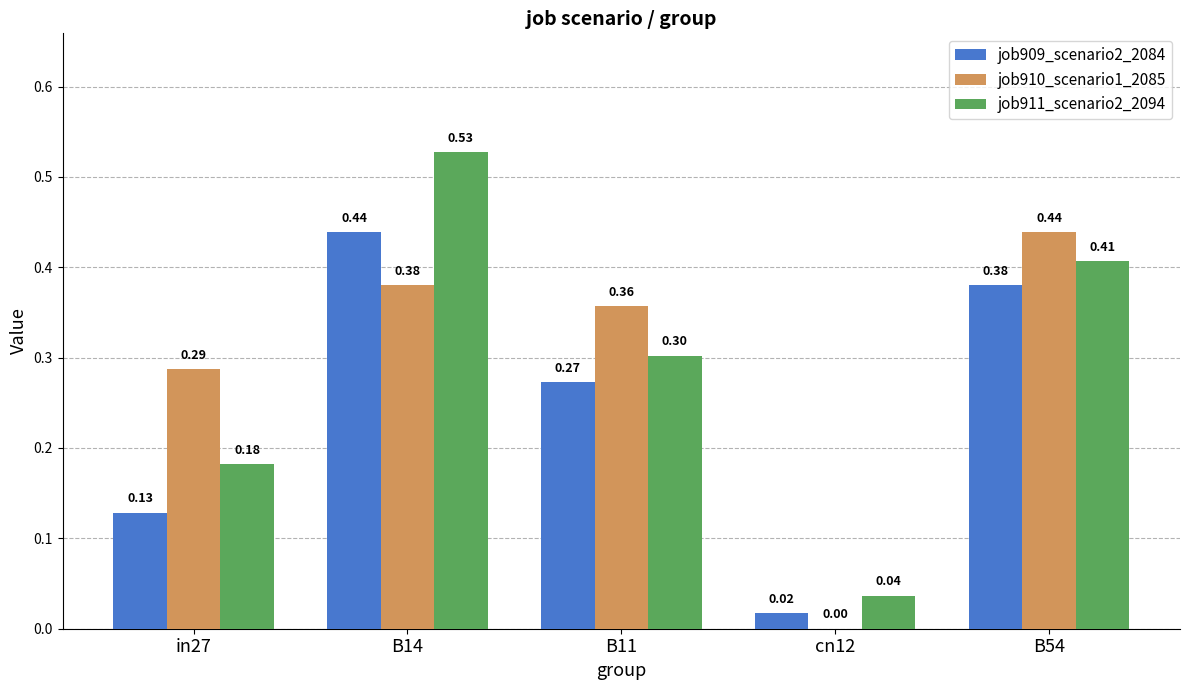

What is the sum of the job910_scenario1_2085 values at cn12 and in27?

0.3